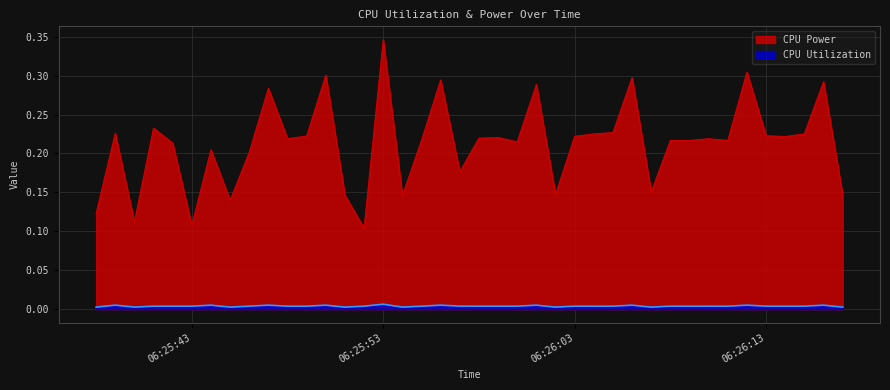

List the series in order of their overall mean, highest first.

CPU Power, CPU Utilization